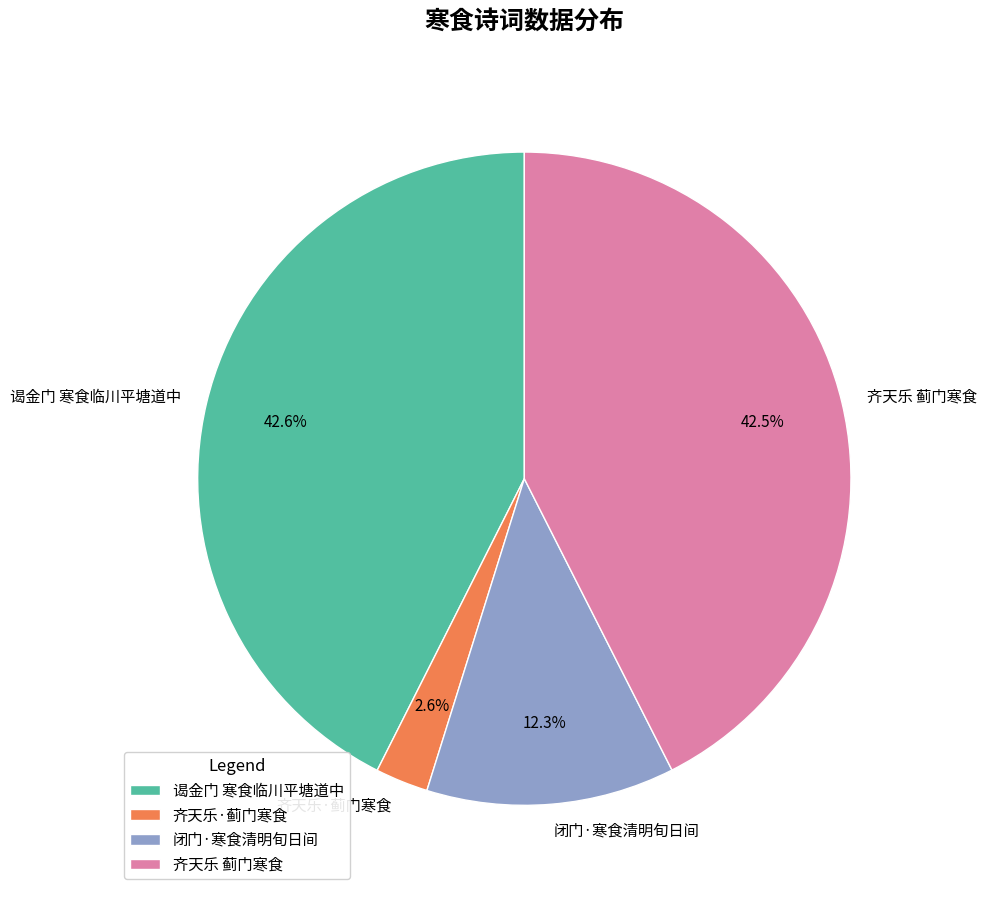

Does 齐天乐 蓟门寒食 account for over 50% of the chart?

No